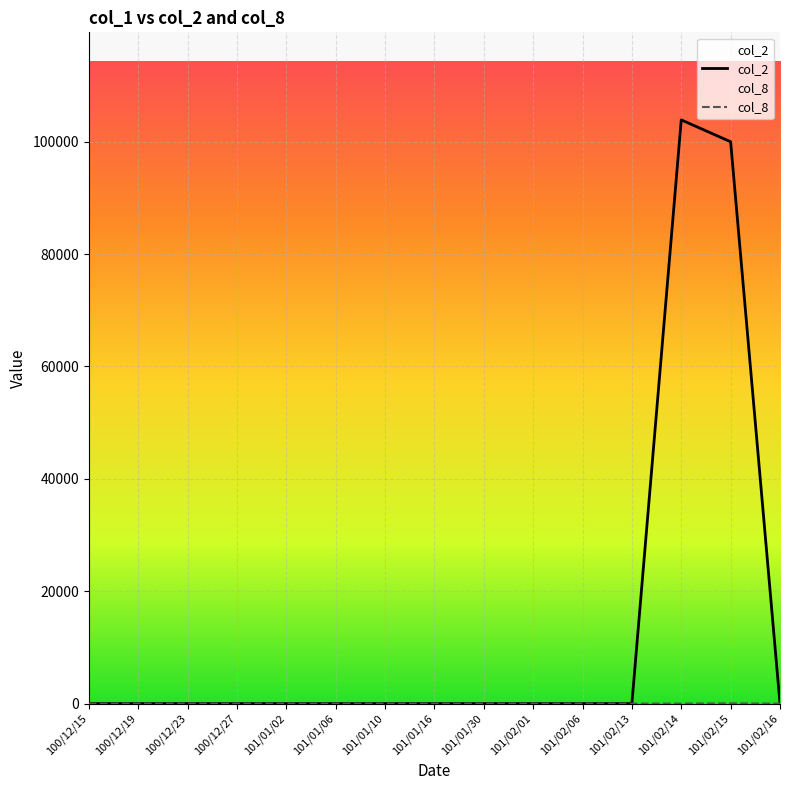

Which has a higher value, 101/02/16 or 101/02/13?

101/02/16